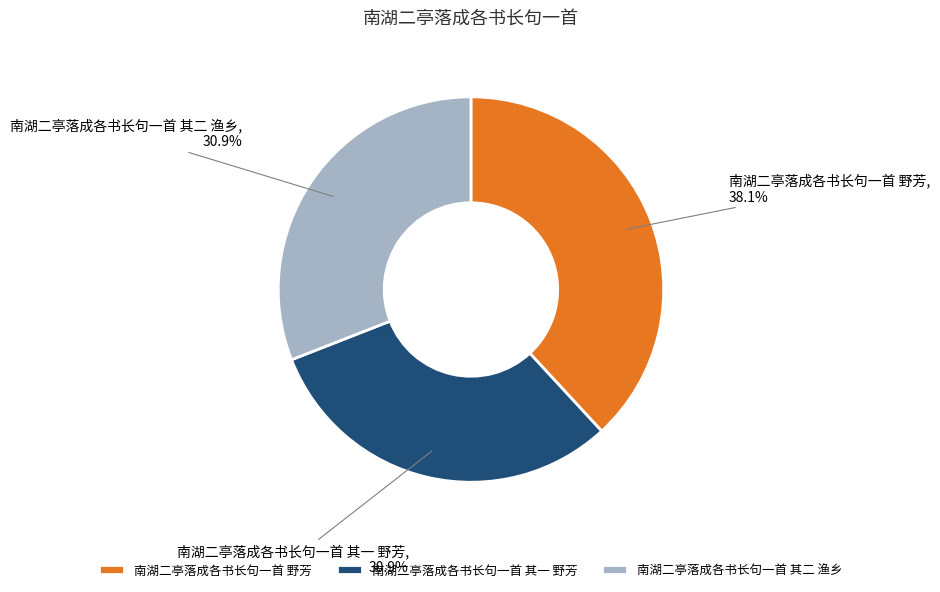

To the nearest percent, what percentage of the pie is 南湖二亭落成各书长句一首 其一 野芳?

31%